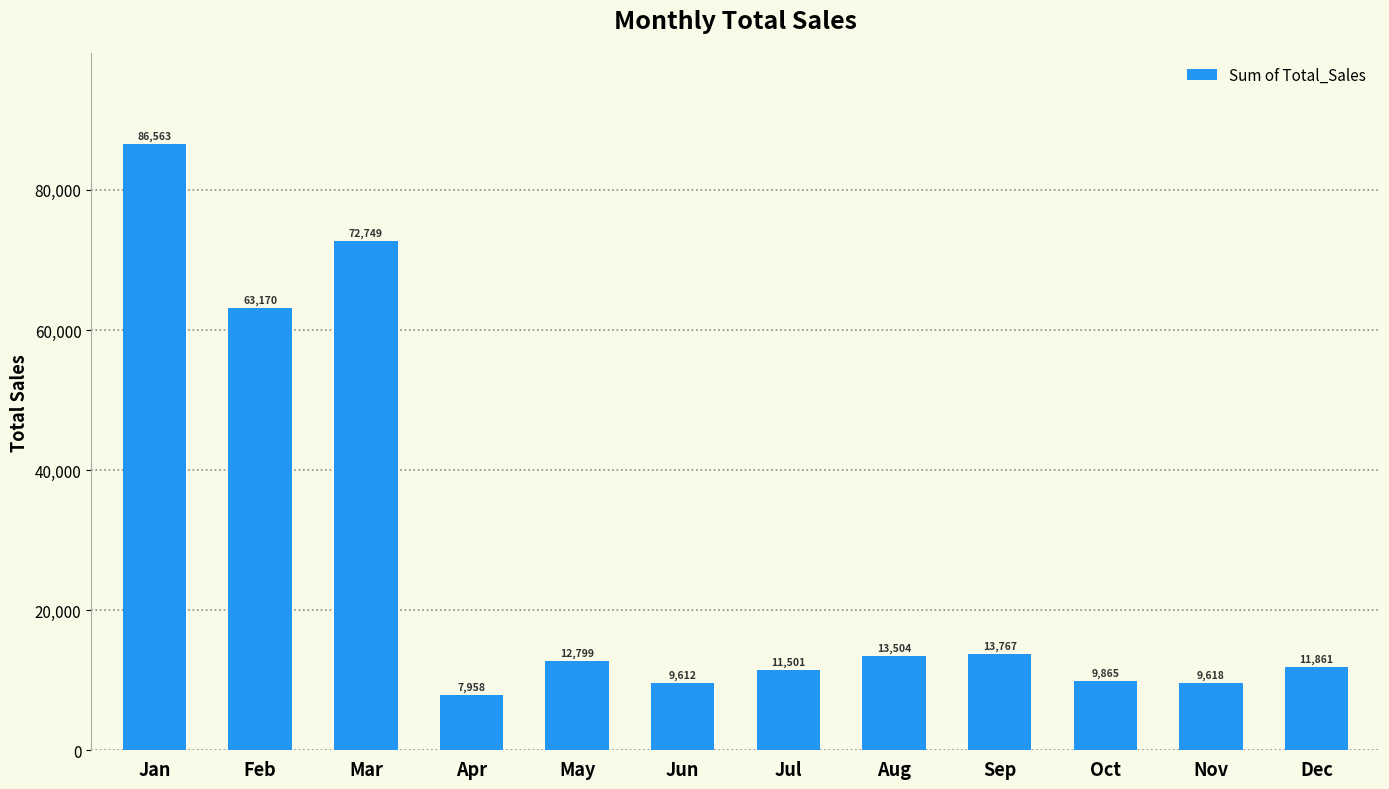

Read the value at Jan.

86562.6